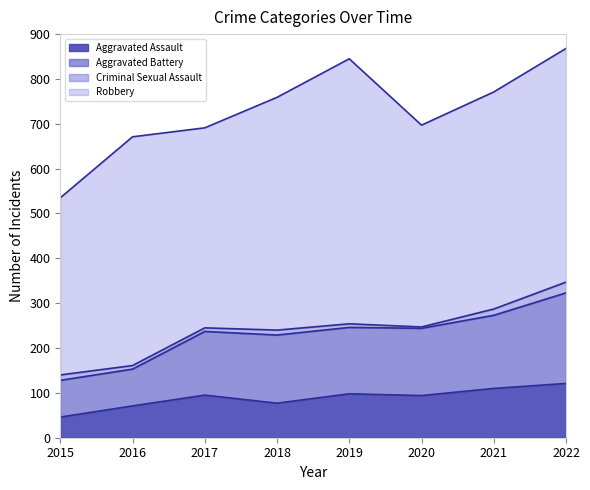

Is it true that Aggravated Battery equals 244 at 2020?

True